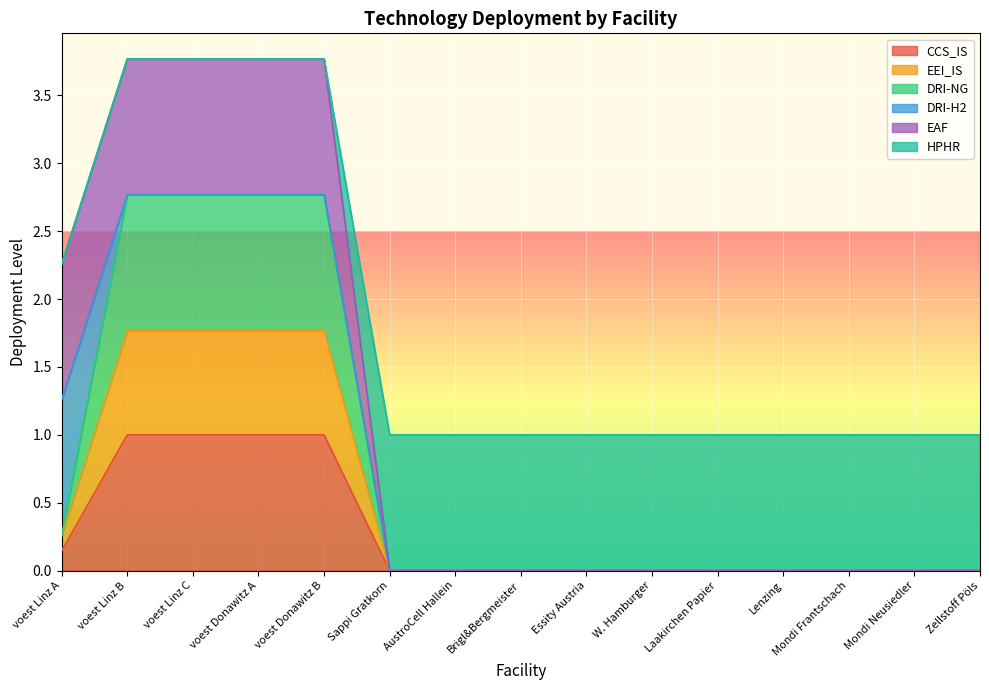

True or false: EEI_IS and CCS_IS intersect in this chart.

False